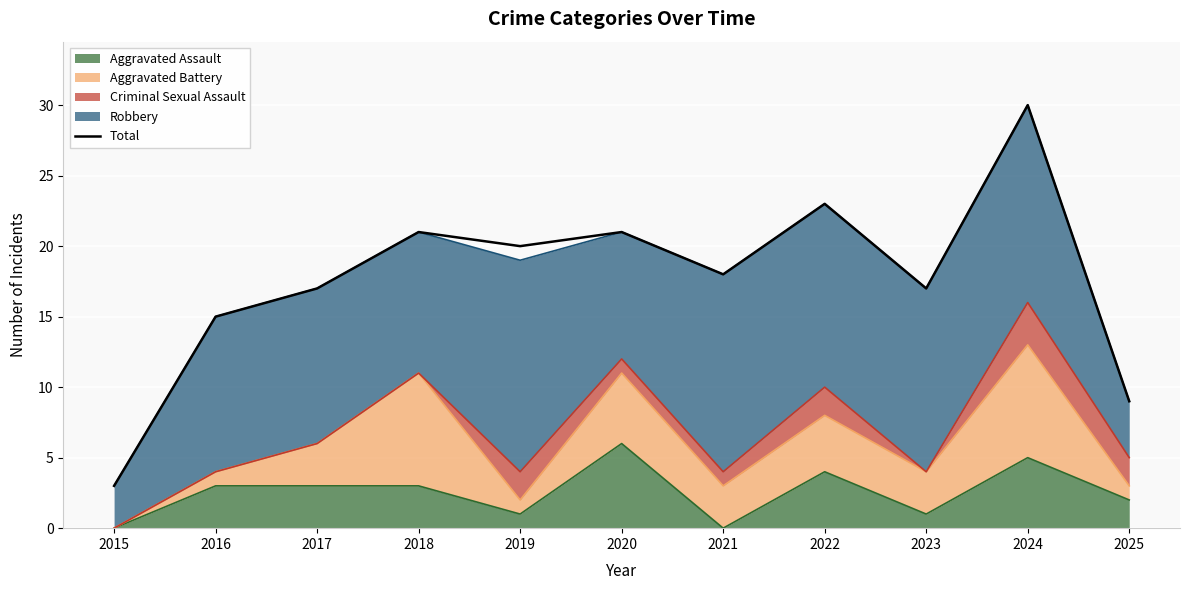

What is the value of the 2nd point from the left?

15